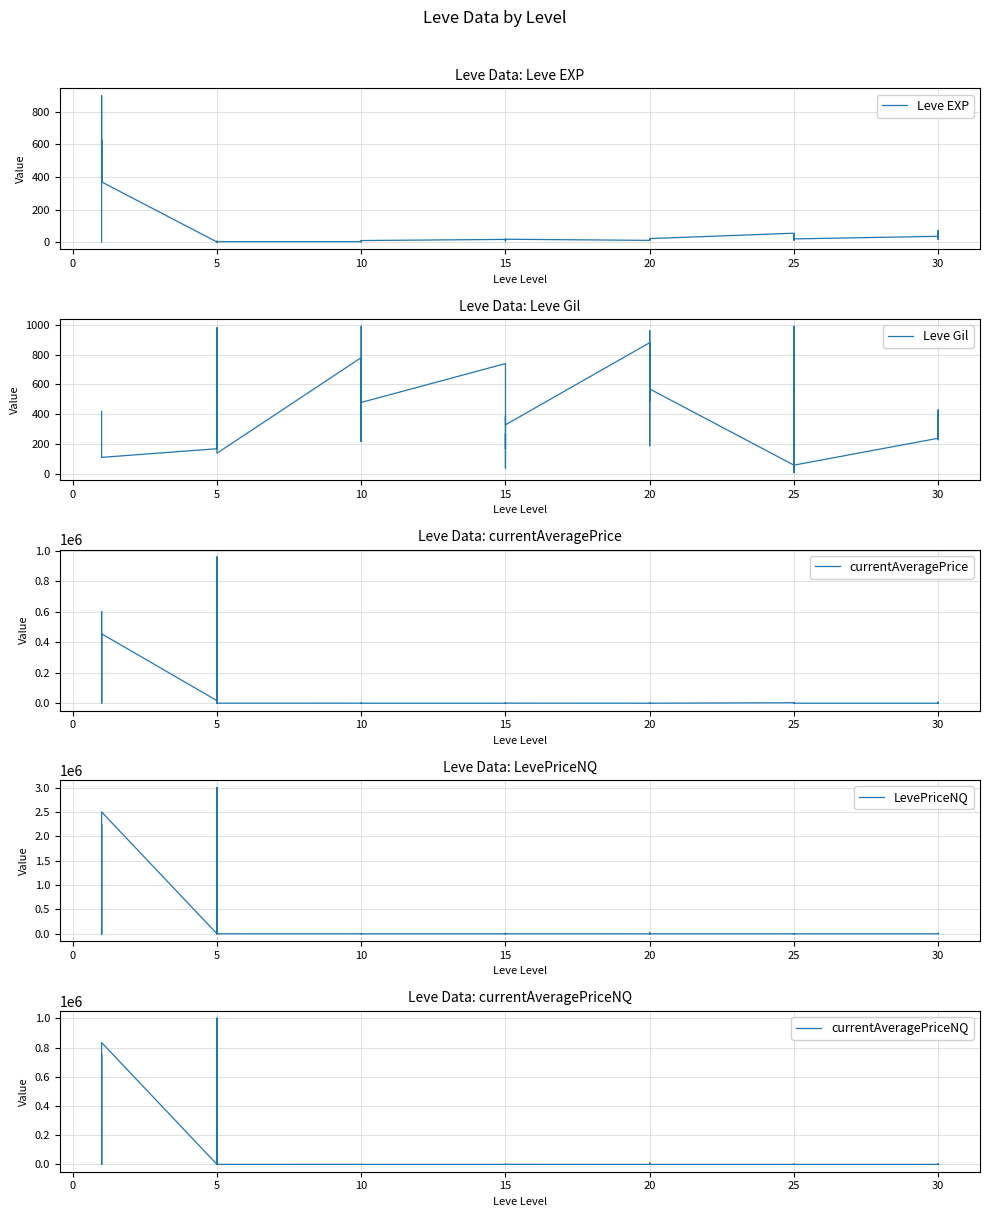

Read the LevePriceNQ value at 20.

1470.0